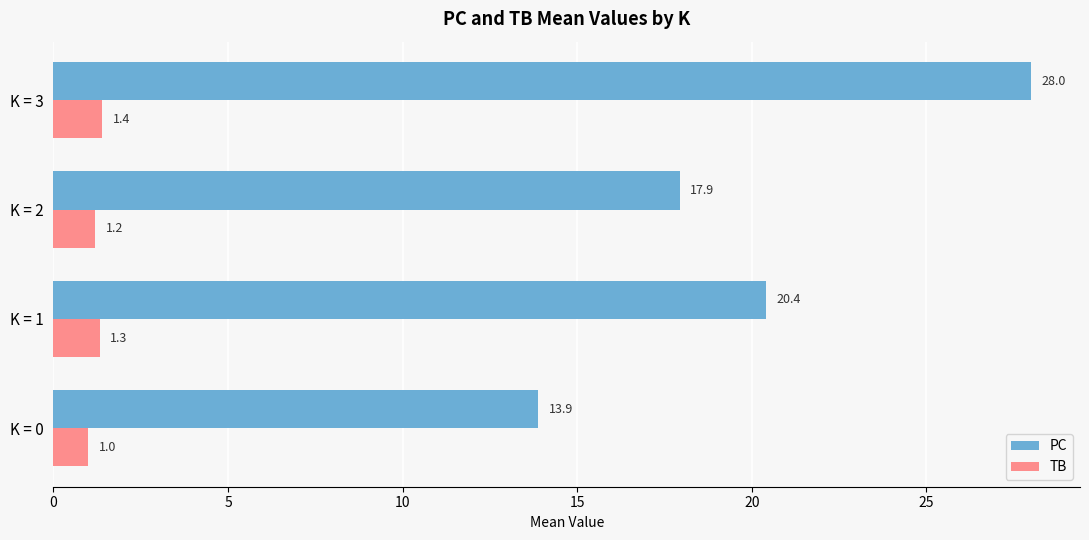

List the series in order of their peak value, highest first.

PC, TB